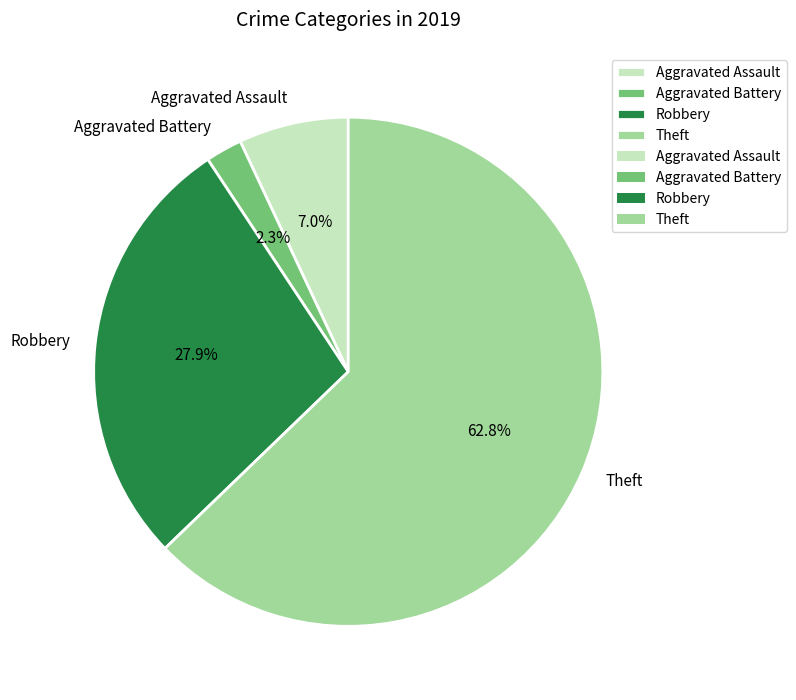

What percentage is the Aggravated Assault slice, to the nearest percent?

7%